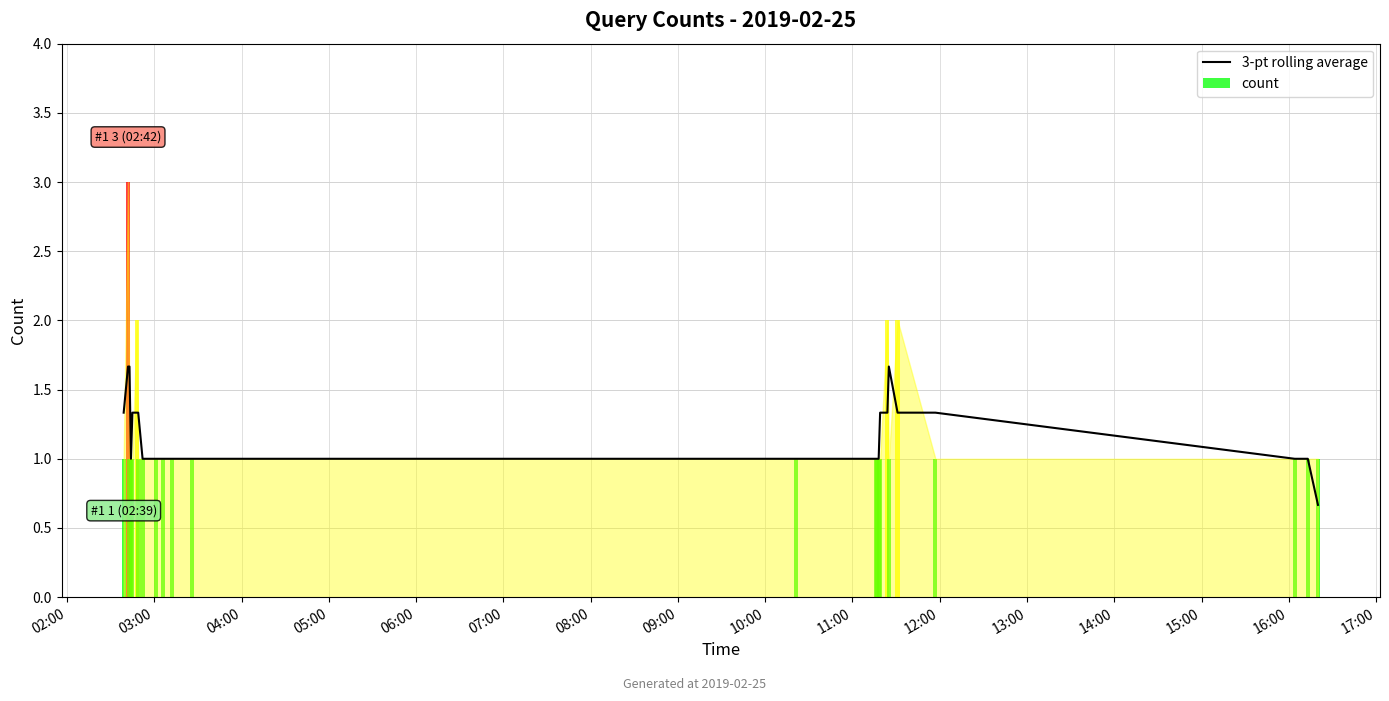

Reading left to right, extract all data points from this chart.

1.3	1.7	1.7	1.0	1.3	1.3	1.3	1.0	1.0	1.0	1.0	1.0	1.0	1.0	1.0	1.0	1.3	1.3	1.7	1.3	1.3	1.0	1.0	0.7